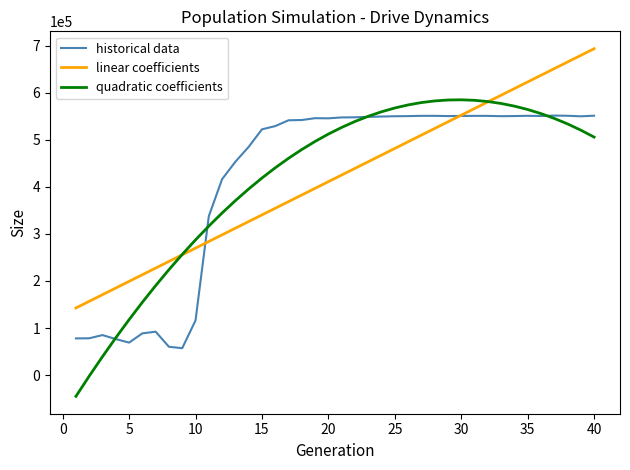

Rank the series by their maximum value, from lowest to highest.

historical data, quadratic coefficients, linear coefficients